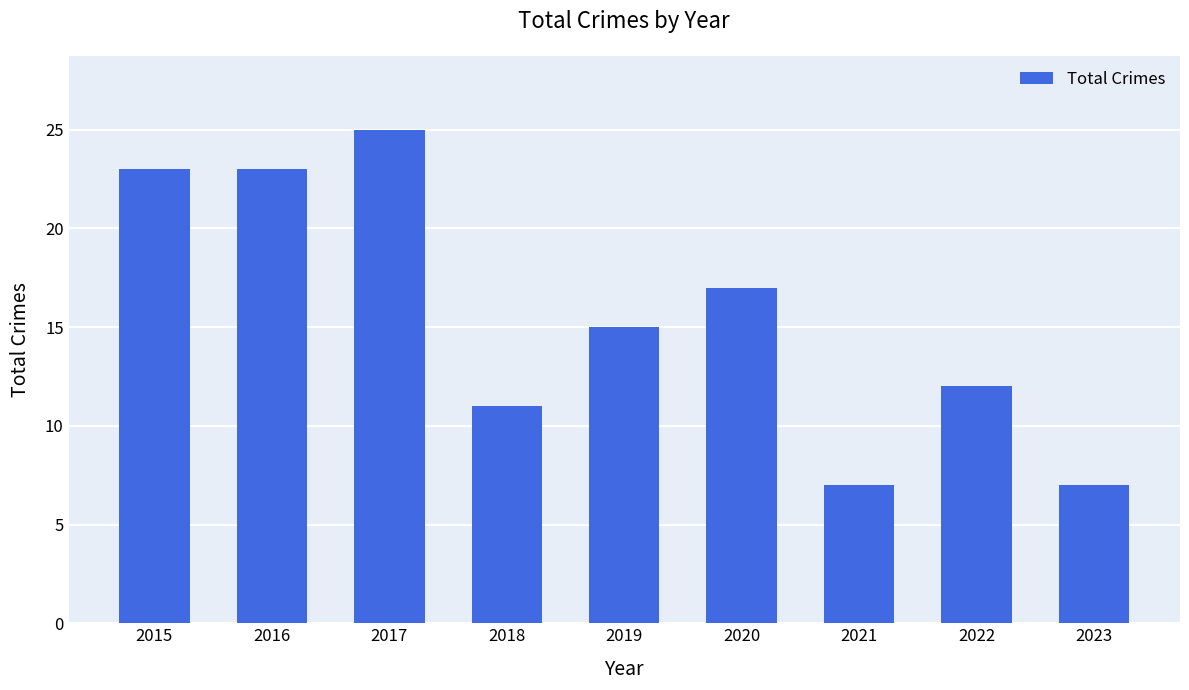

How many distinct data groups are displayed?

1